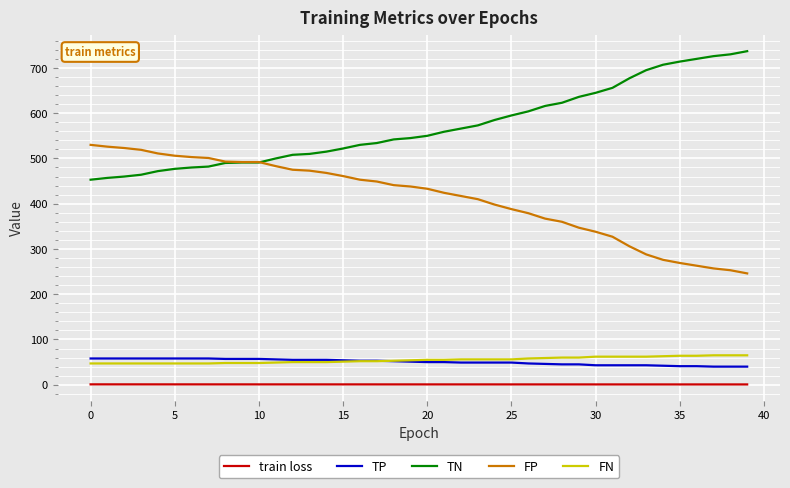

True or false: FP and TP intersect in this chart.

False